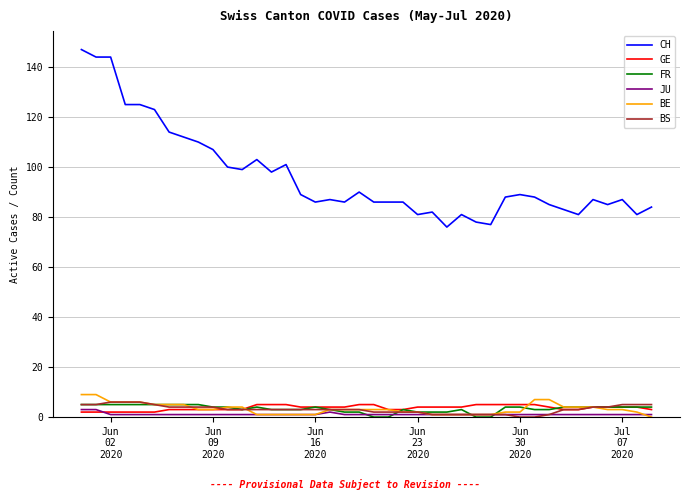

True or false: FR and CH cross at least once.

False